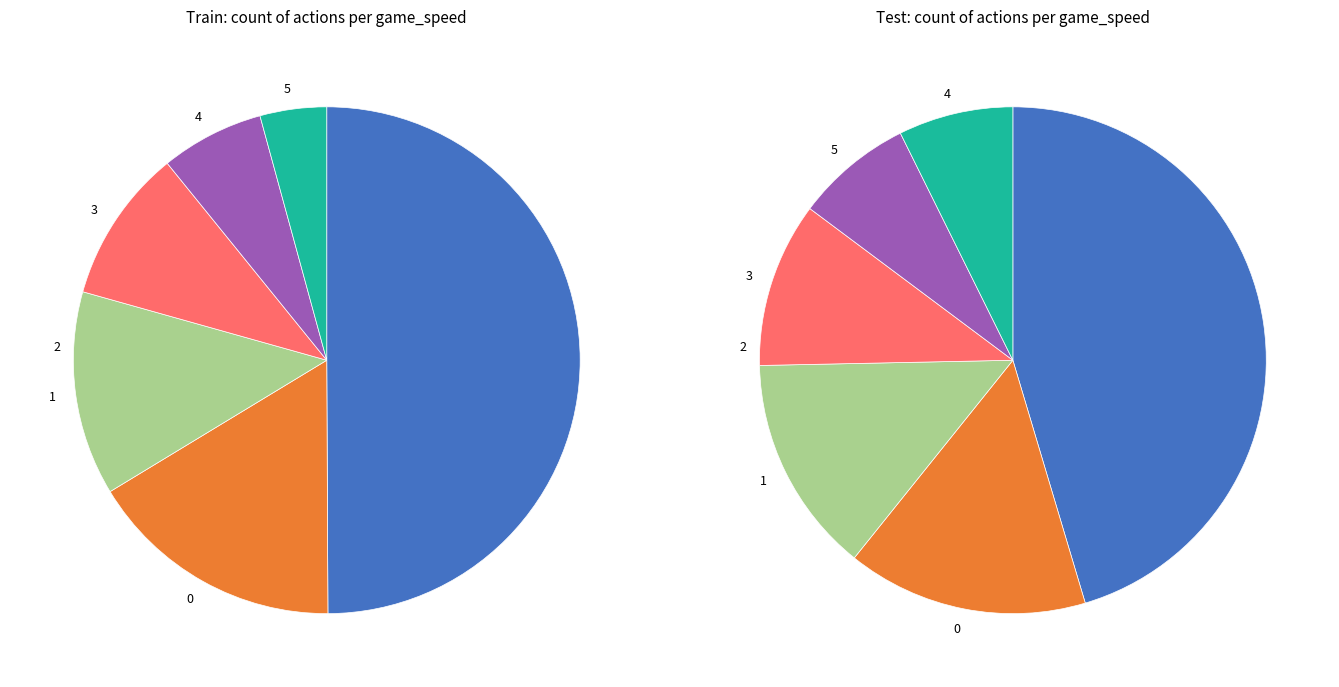

What is the ratio of the value at 2 to the value at 5?

11.8